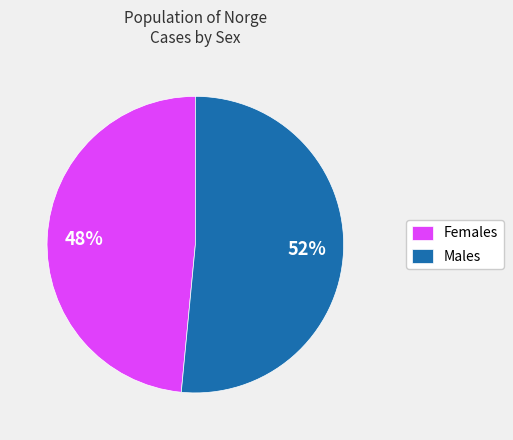

Rank the categories by value from lowest to highest.

Females, Males